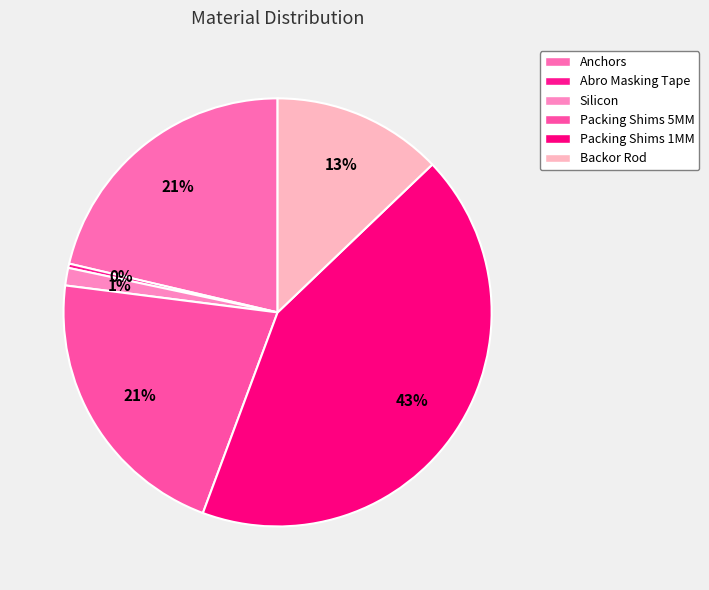

How many segments does this pie chart have?

6